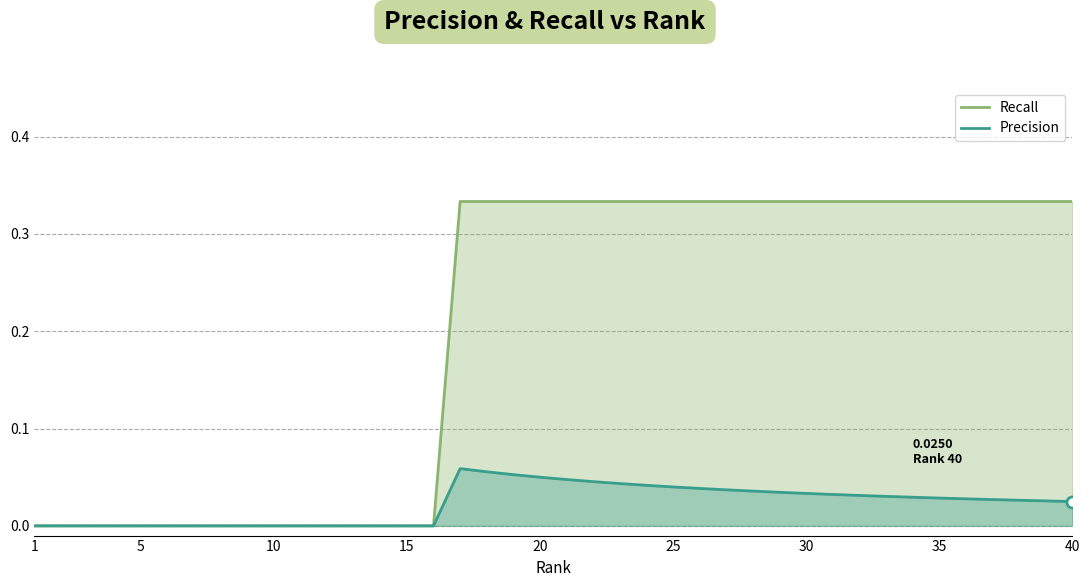

Which series has the largest range (max minus min)?

Recall